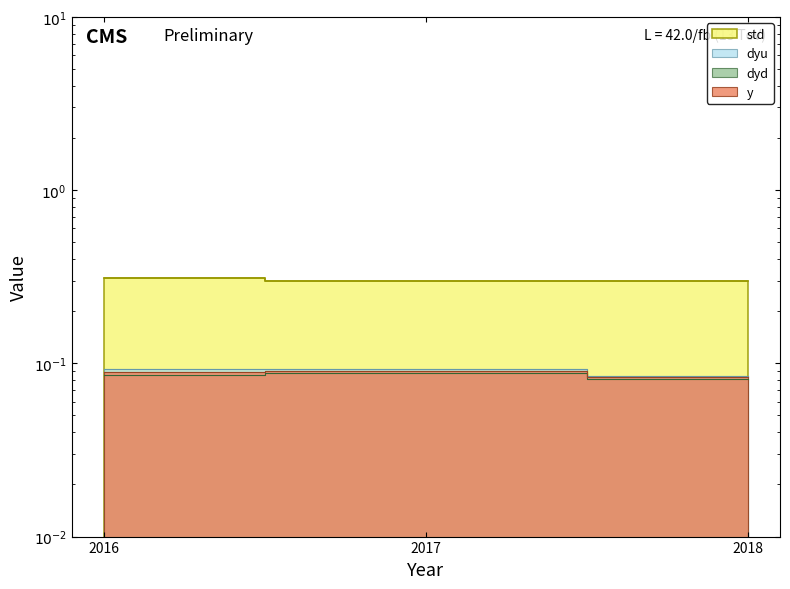

What are all the series names shown in the legend?

y, dyd, dyu, std